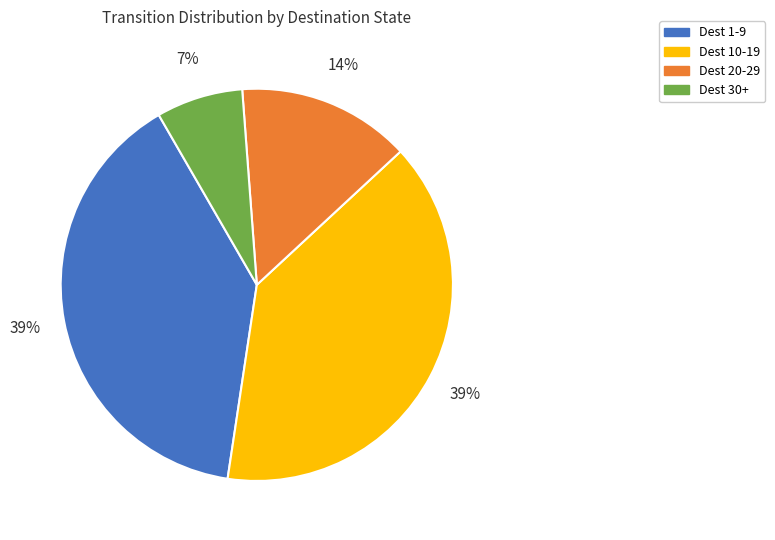

The Dest 1-9 slice represents 34% of the pie. True or false?

False